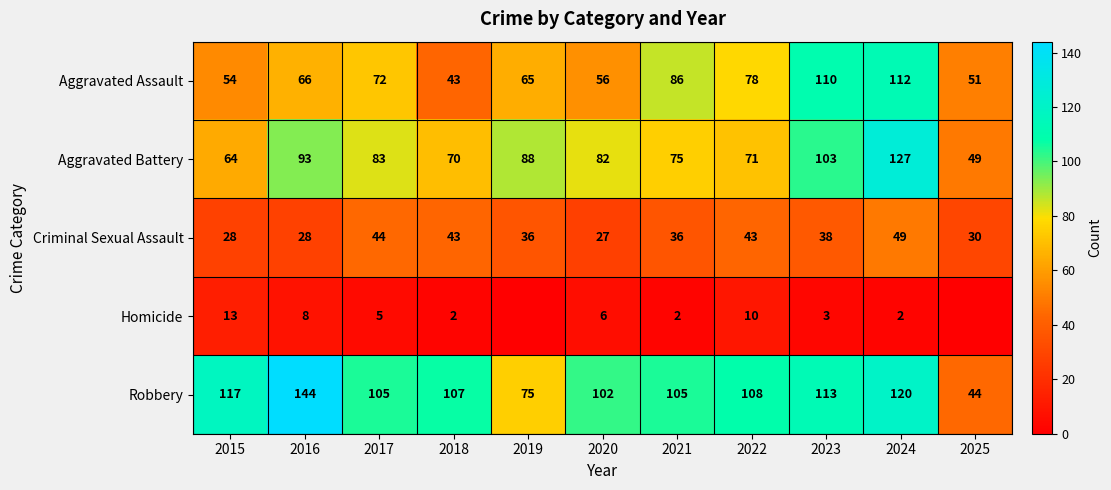

What is the sum of the Robbery values at 2020 and 2023?

215